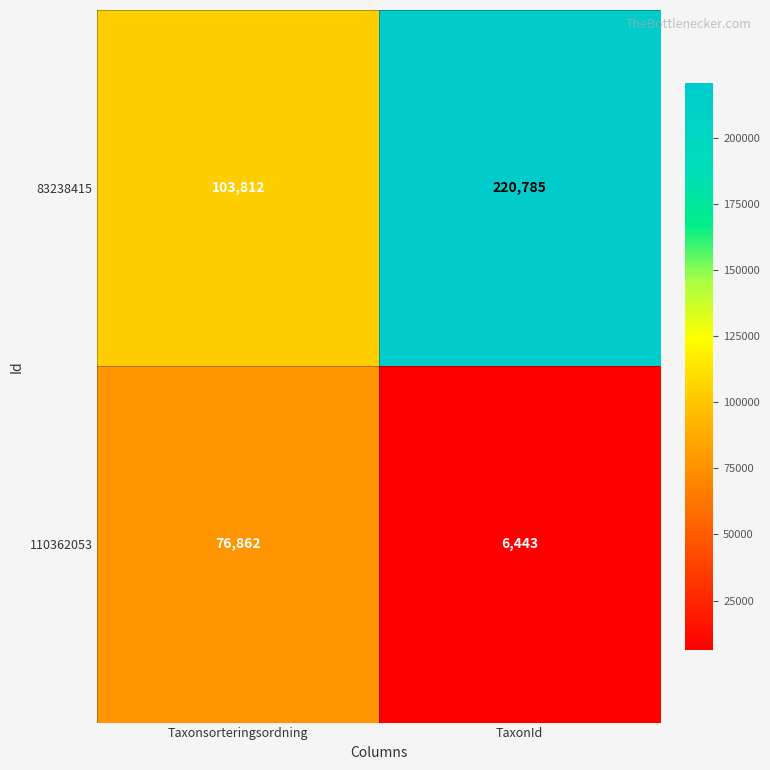

Which series changed the most between Taxonsorteringsordning and TaxonId?

83238415